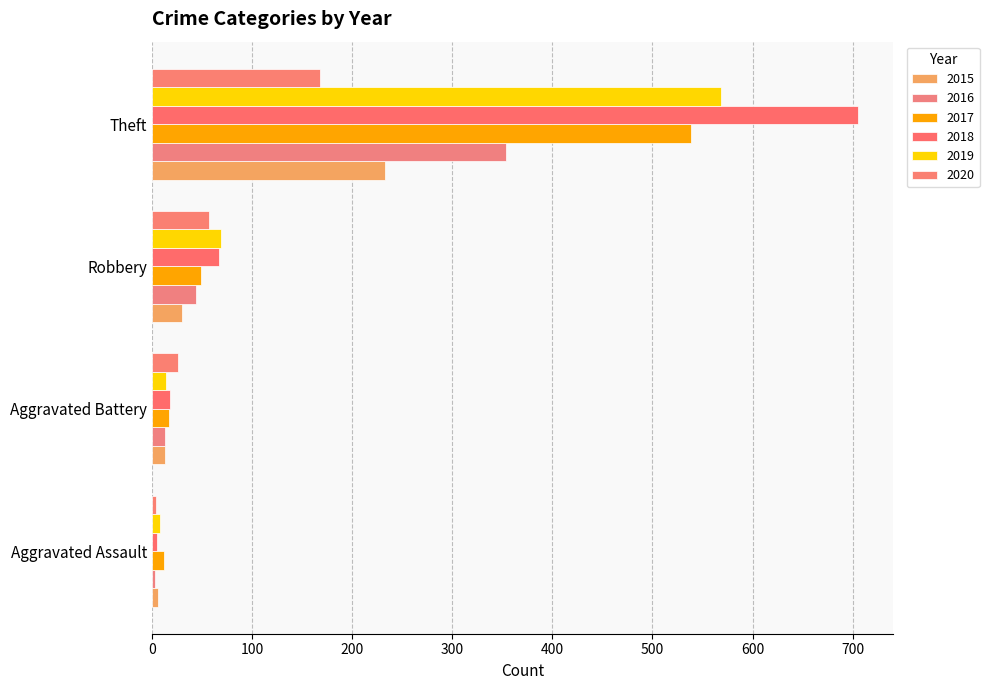

Reading left to right, extract all data points from this chart.

2015: Aggravated Assault=6	Aggravated Battery=13	Robbery=30	Theft=233
2016: Aggravated Assault=3	Aggravated Battery=13	Robbery=44	Theft=354
2017: Aggravated Assault=12	Aggravated Battery=17	Robbery=49	Theft=538
2018: Aggravated Assault=5	Aggravated Battery=18	Robbery=67	Theft=705
2019: Aggravated Assault=8	Aggravated Battery=14	Robbery=69	Theft=568
2020: Aggravated Assault=4	Aggravated Battery=26	Robbery=57	Theft=168